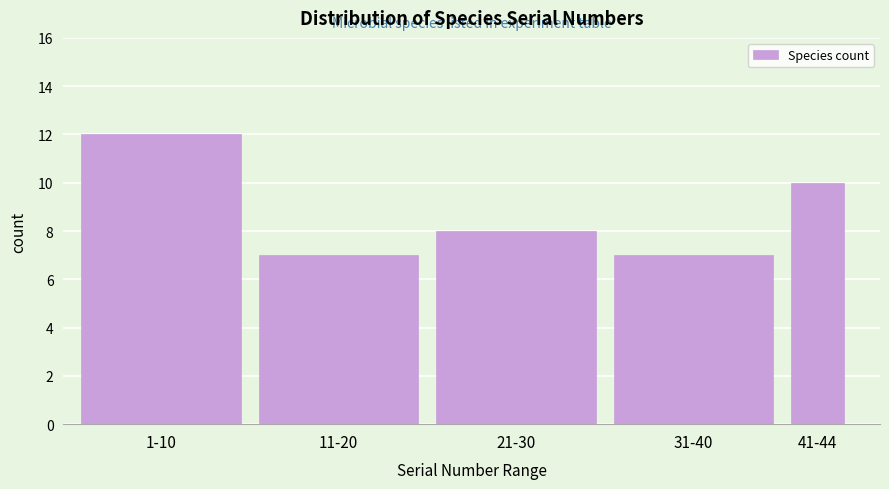

Reading right to left, transcribe all the data shown in this chart.

10	7	8	7	12